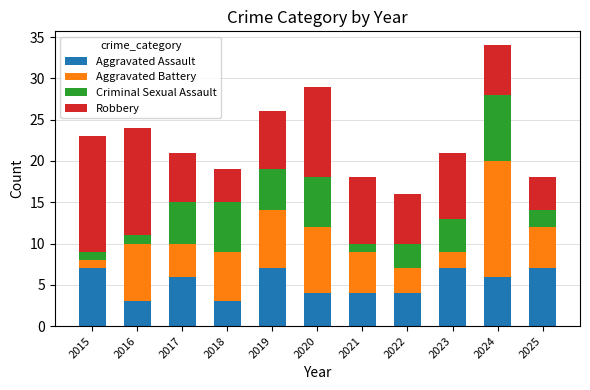

The value of Aggravated Assault at 2025 is 7. True or false?

True